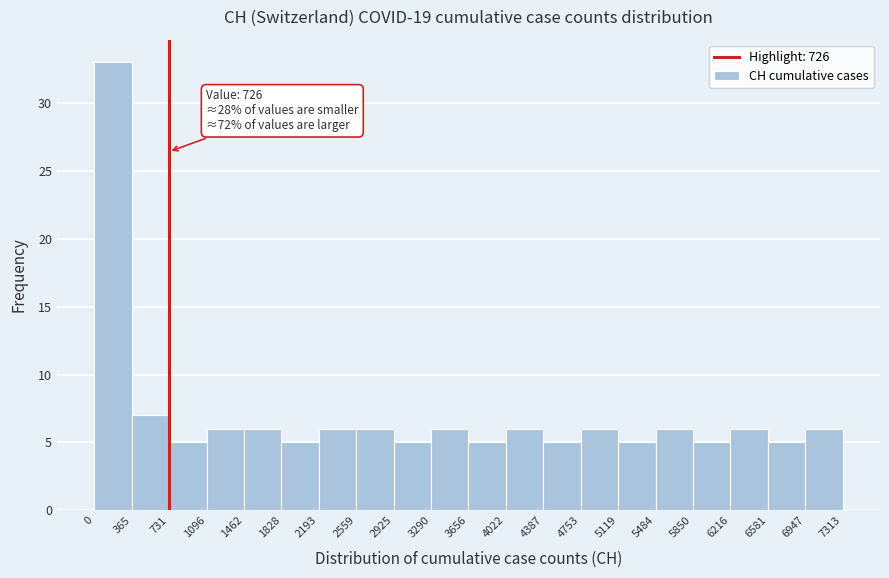

Over which range of the x-axis is the bar tallest?

0 to 365